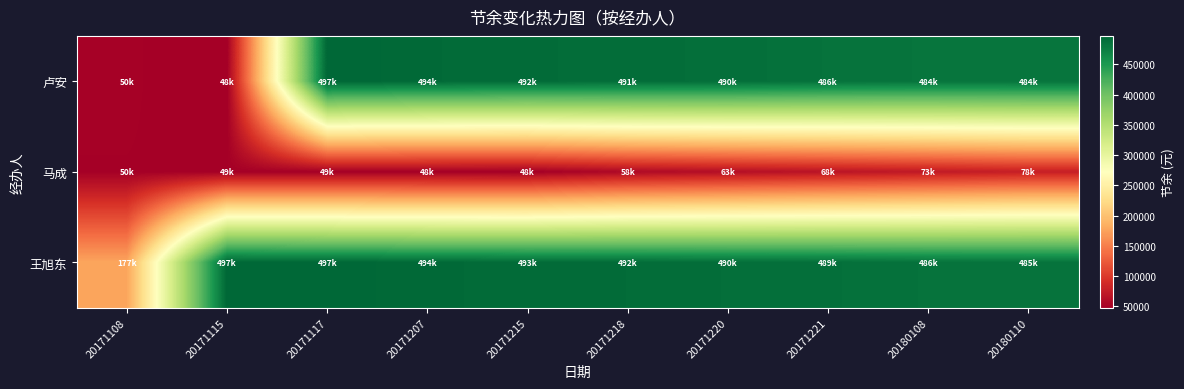

At which category does the chart reach its peak across all series?

20171117